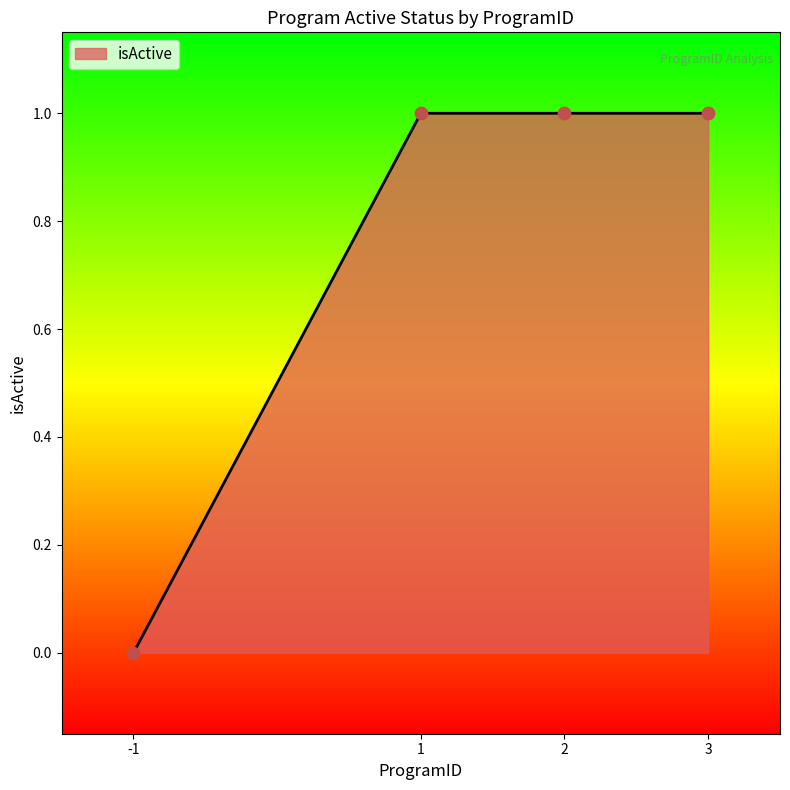

What is the change in value from -1 to 2?

+1